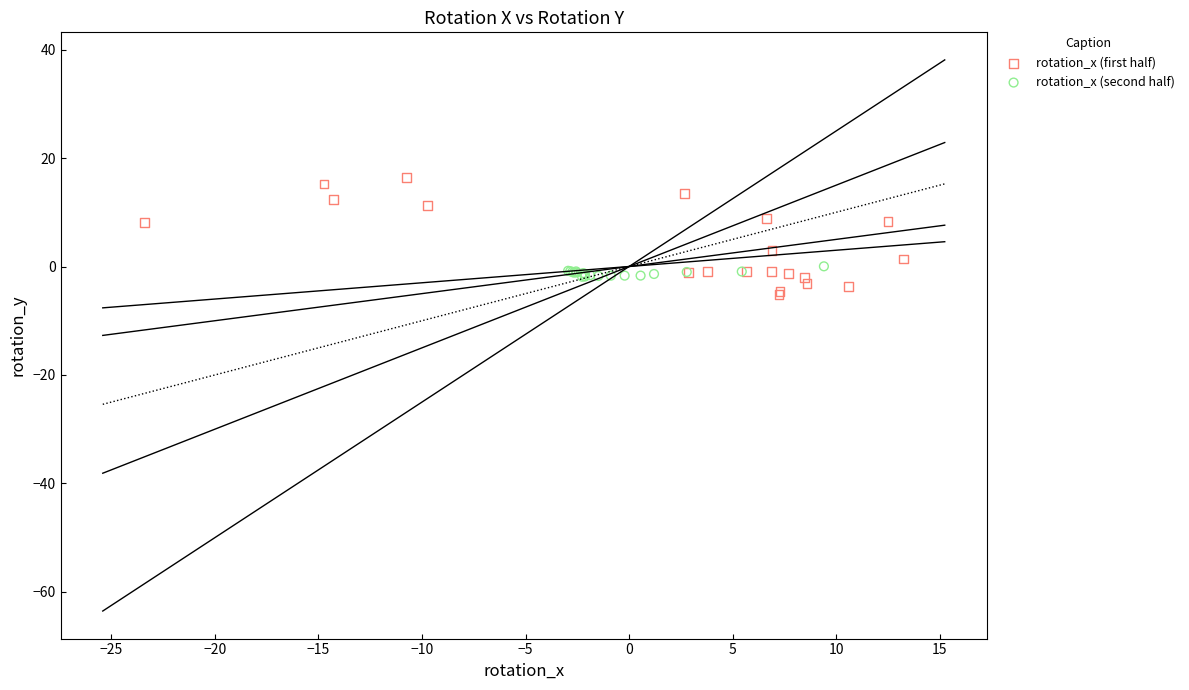

Which series has the largest Y range (max minus min)?

rotation_x (first half)